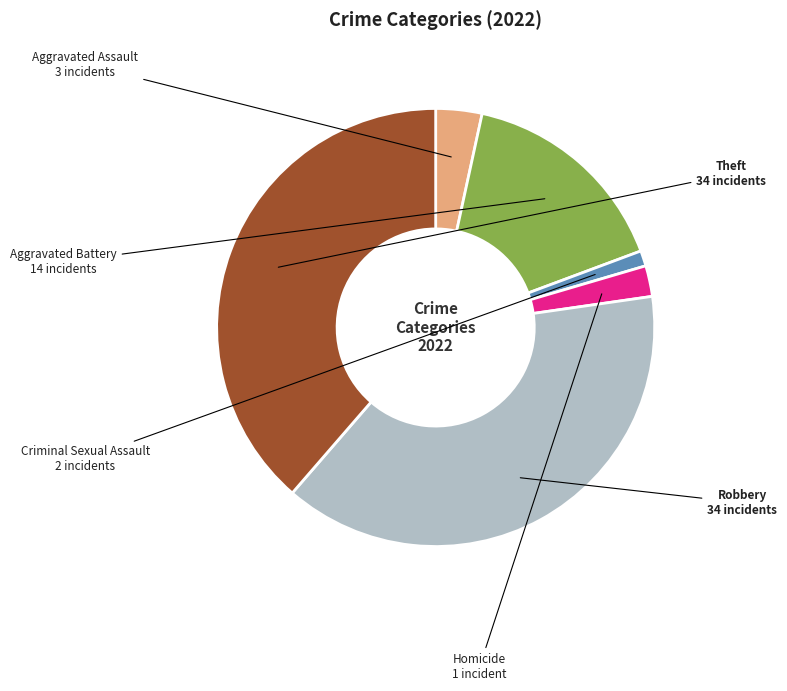

Which has a higher value, Aggravated Assault or Homicide?

Aggravated Assault